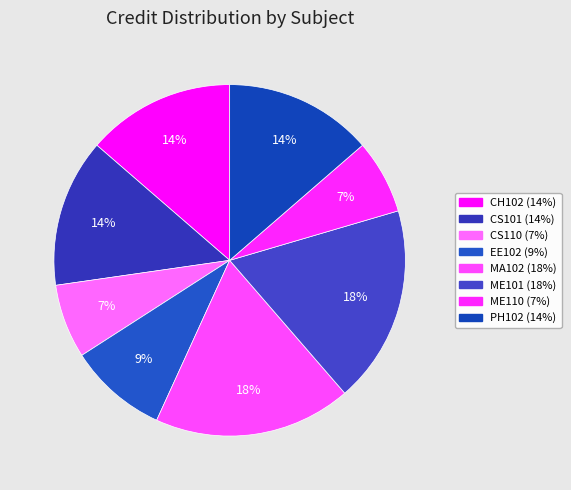

Approximately how many times larger is the value at MA102 compared to EE102?

2.0